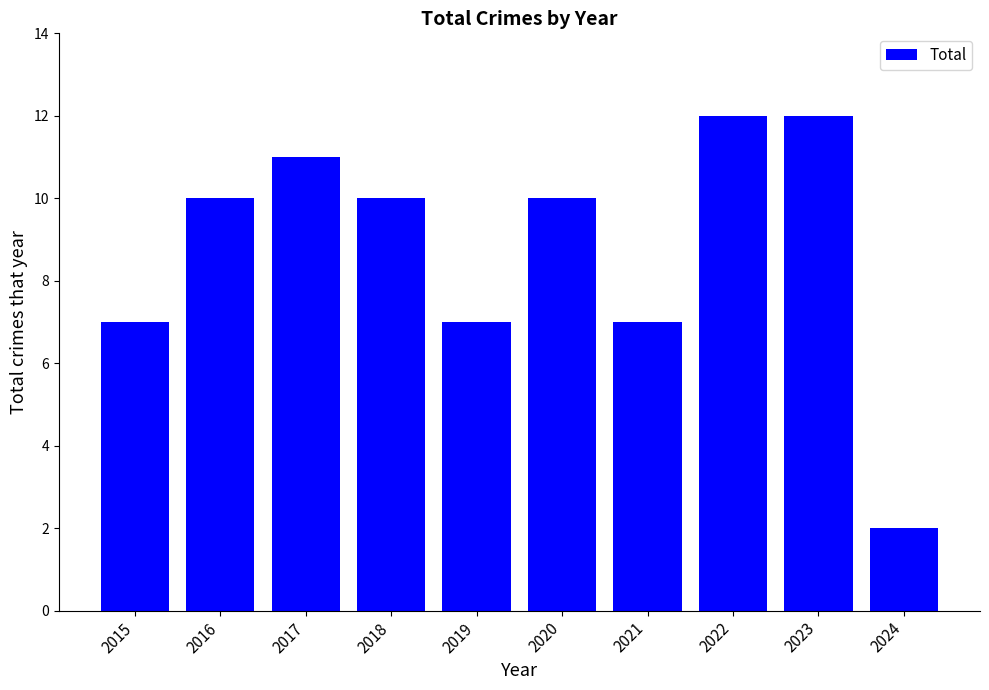

Count the values in the range 7 to 11.

7